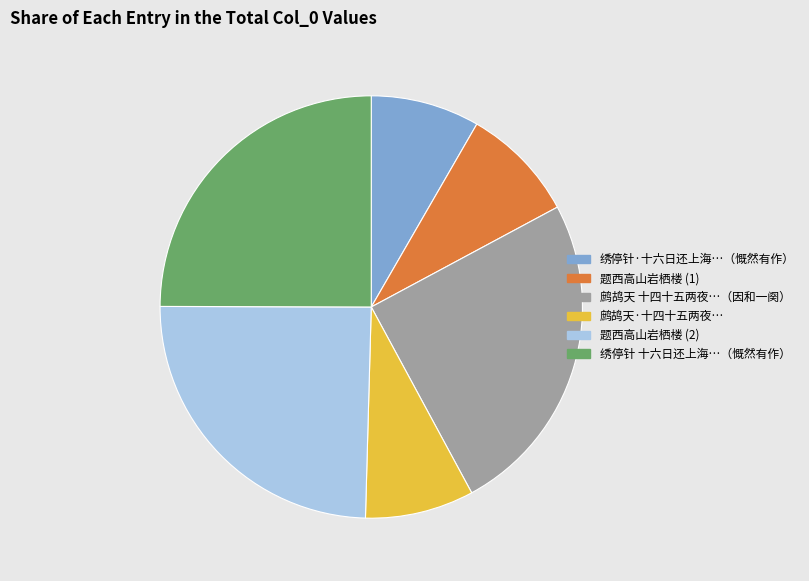

Between 鹧鸪天·十四十五两夜… and 绣停针 十六日还上海…（慨然有作）, which is larger?

绣停针 十六日还上海…（慨然有作）